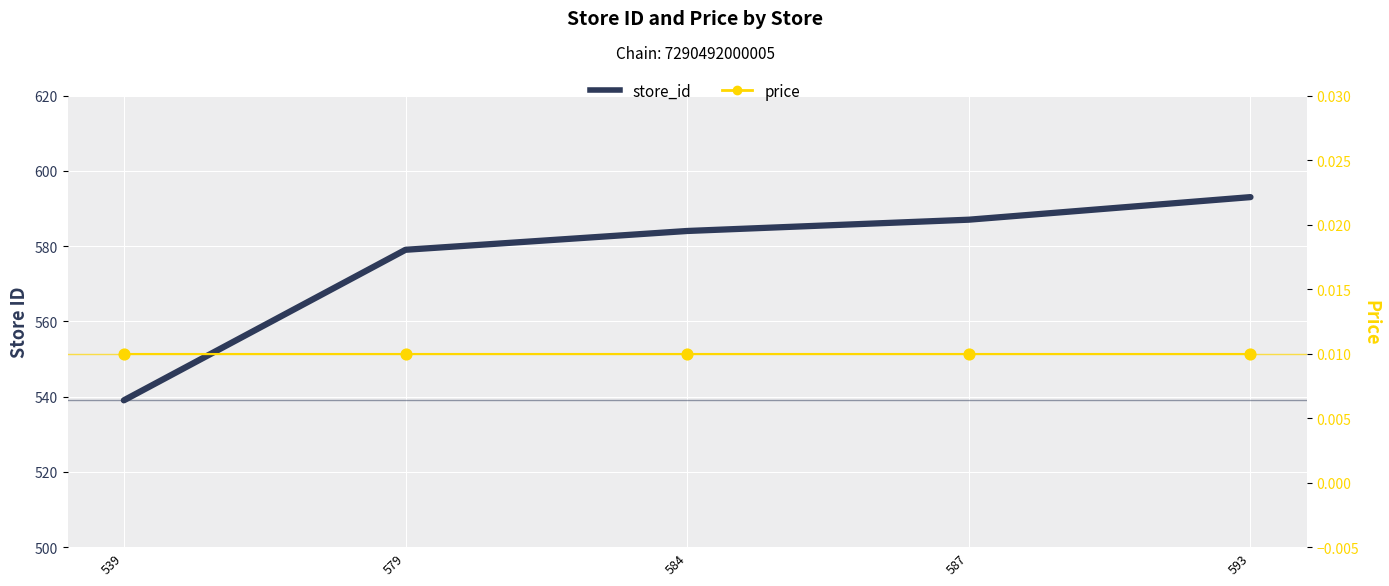

What is the total value across all series at 584?

584.0